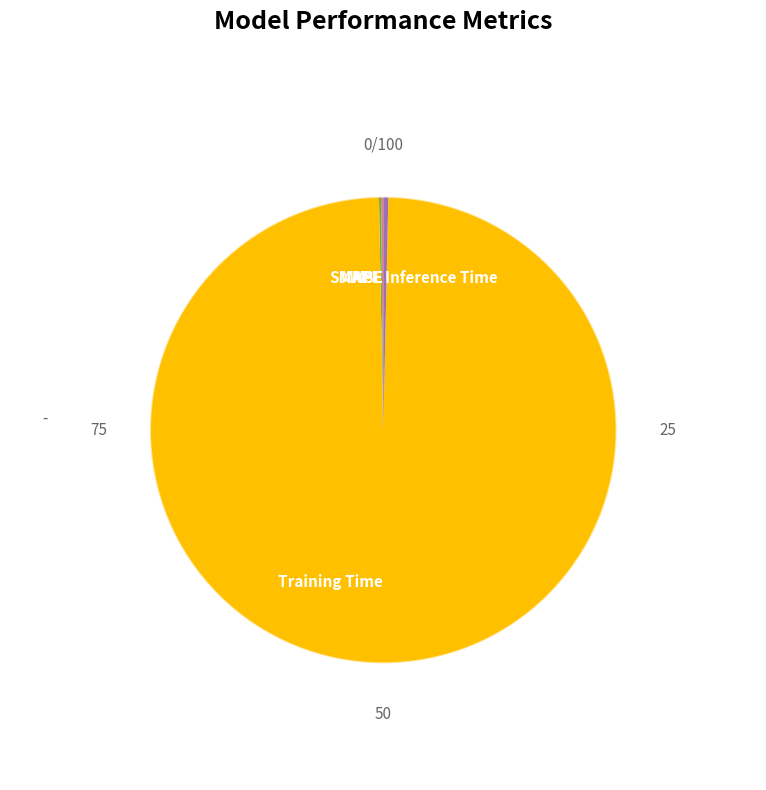

What is the largest slice in the pie chart?

Training Time